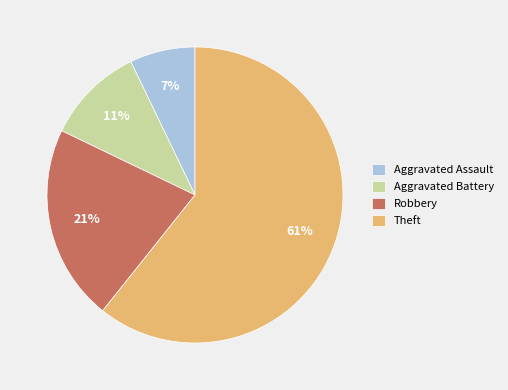

To the nearest percent, what portion does Aggravated Assault represent?

7%